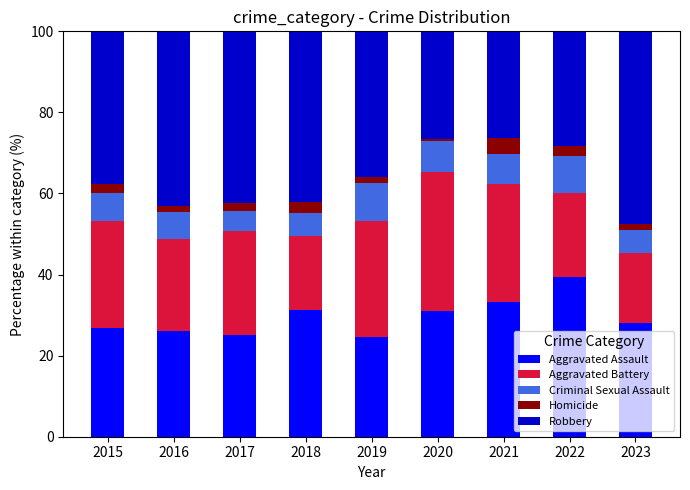

What is the lowest value of the Aggravated Assault series?

24.5